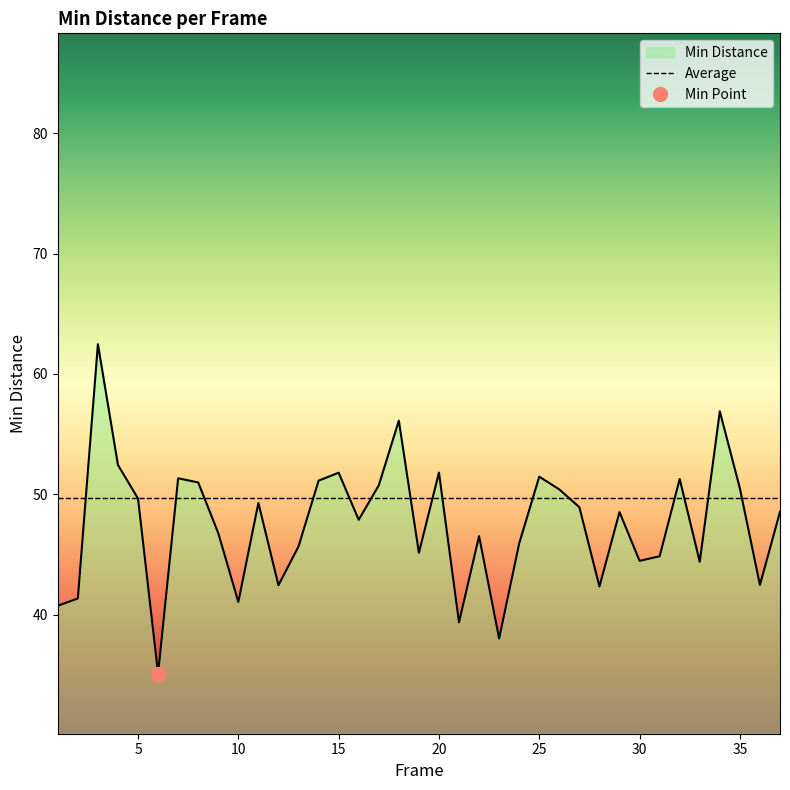

Is it true that the value at 11 is 88.0?

False